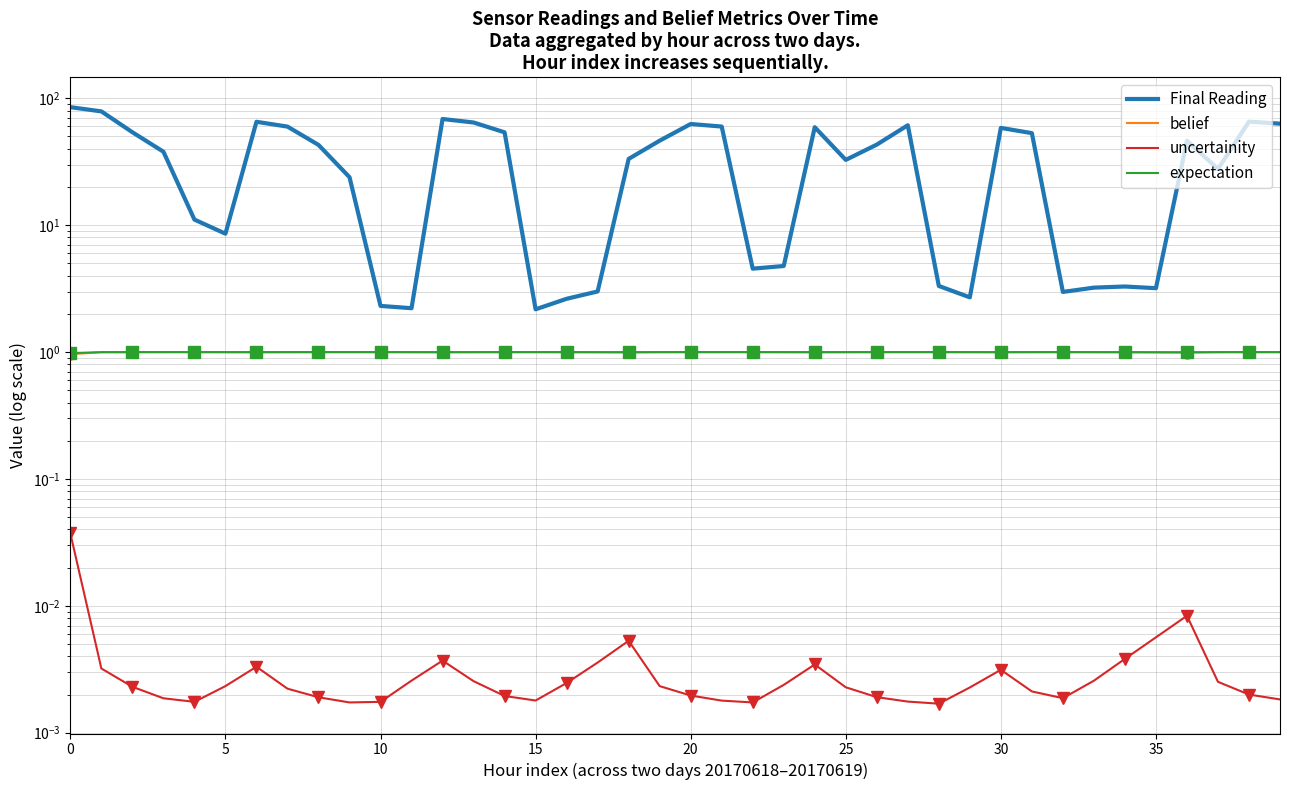

What is the label of the 15th point from the left?

14